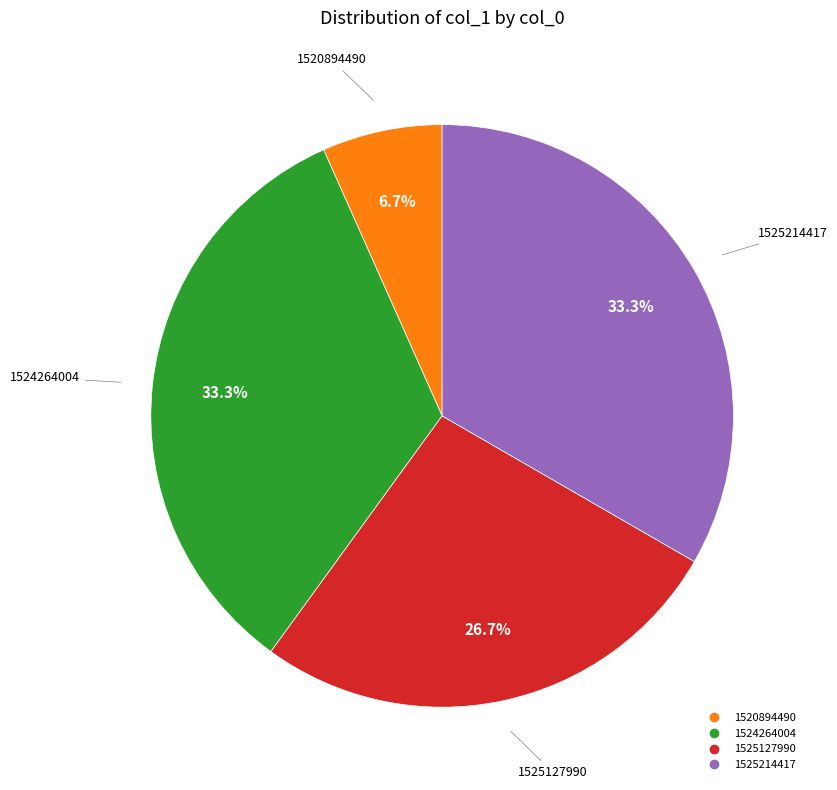

Is there a majority slice in this chart?

No